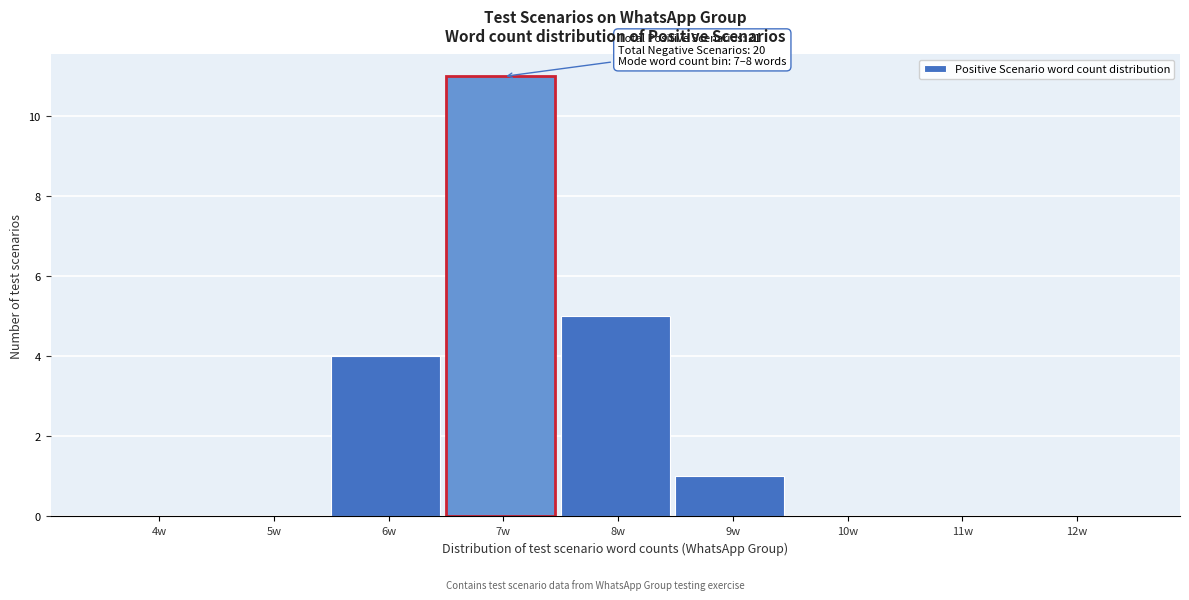

Reading left to right, transcribe all the data shown in this chart.

4w=0	5w=0	6w=4	7w=11	8w=5	9w=1	10w=0	11w=0	12w=0